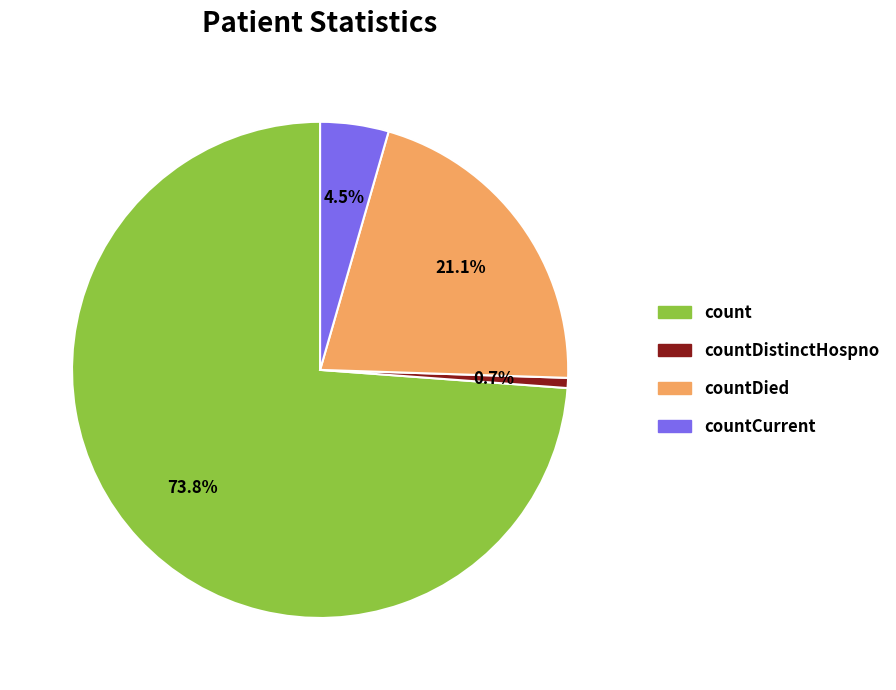

Which category has the smallest portion of the pie?

countDistinctHospno